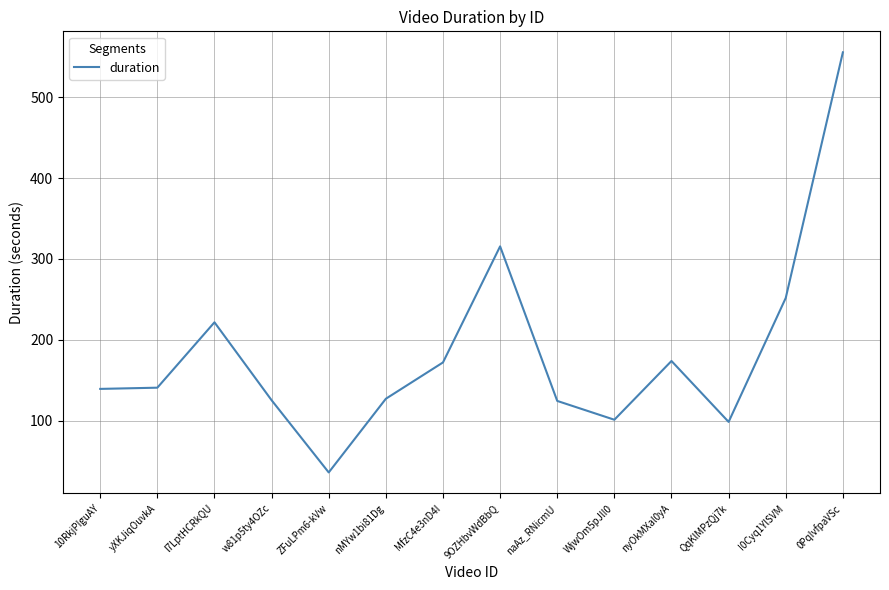

What position from the left is QqKlMPzQj7k?

12